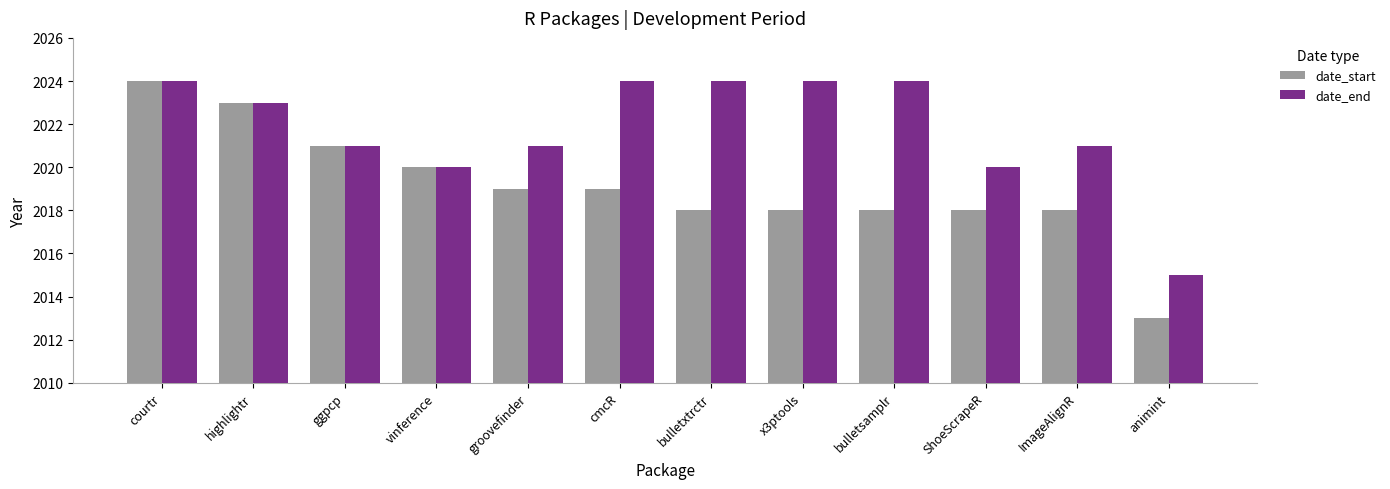

What is the total value across all series at highlightr?

4046